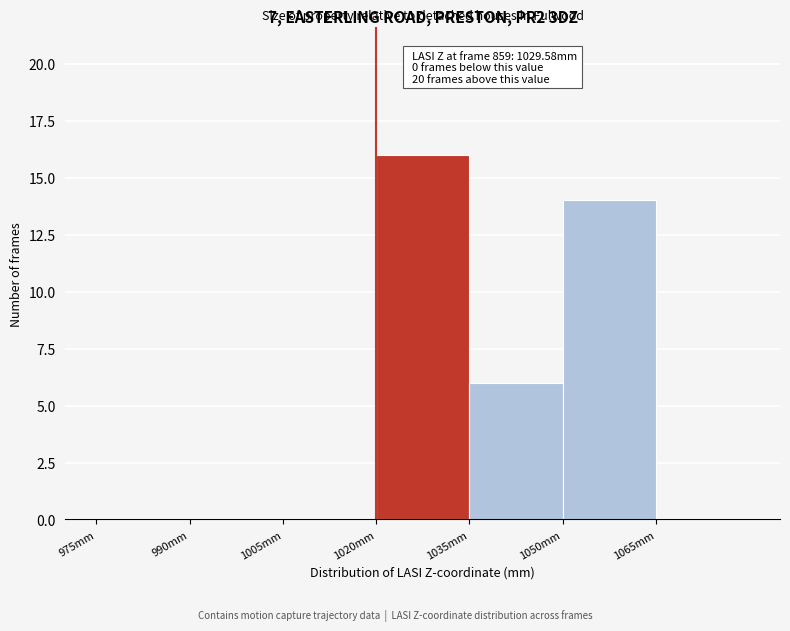

Which range on the x-axis has the tallest bar?

1020 to 1035